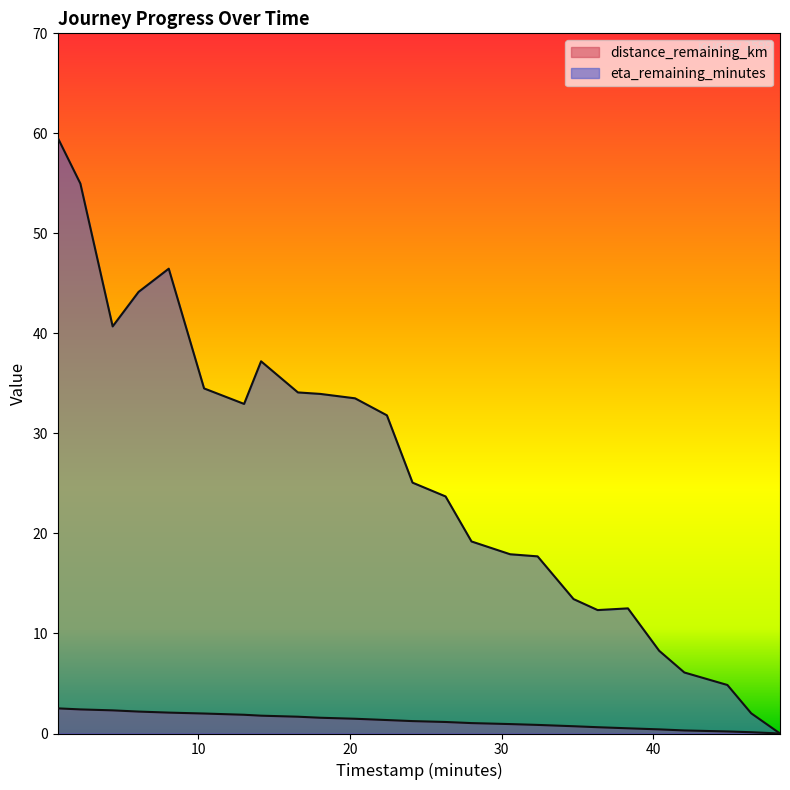

Reading left to right, list all the values displayed in this chart.

distance_remaining_km: 0.73=2.5	2.22=2.4	4.35=2.3	6.06=2.2	8.05=2.1	10.38=2.0	13.02=1.9	14.14=1.8	16.57=1.7	18.05=1.6	20.34=1.5	22.44=1.3	24.13=1.2	26.31=1.2	28.02=1.0	30.57=0.9	32.38=0.9	34.75=0.7	36.34=0.6	38.34=0.5	40.4=0.4	42.06=0.3	44.9=0.2	46.47=0.1	48.37=0.0
eta_remaining_minutes: 0.73=59.5	2.22=55.0	4.35=40.7	6.06=44.1	8.05=46.5	10.38=34.5	13.02=33.0	14.14=37.2	16.57=34.1	18.05=34.0	20.34=33.5	22.44=31.8	24.13=25.1	26.31=23.7	28.02=19.2	30.57=17.9	32.38=17.7	34.75=13.4	36.34=12.3	38.34=12.5	40.4=8.3	42.06=6.1	44.9=4.8	46.47=2.0	48.37=0.0